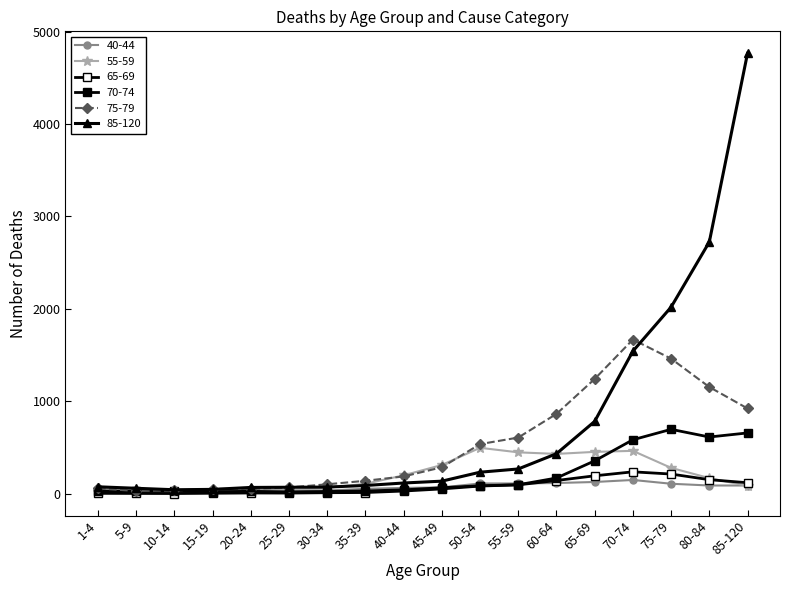

At which label does 85-120 first exceed 134?

50-54